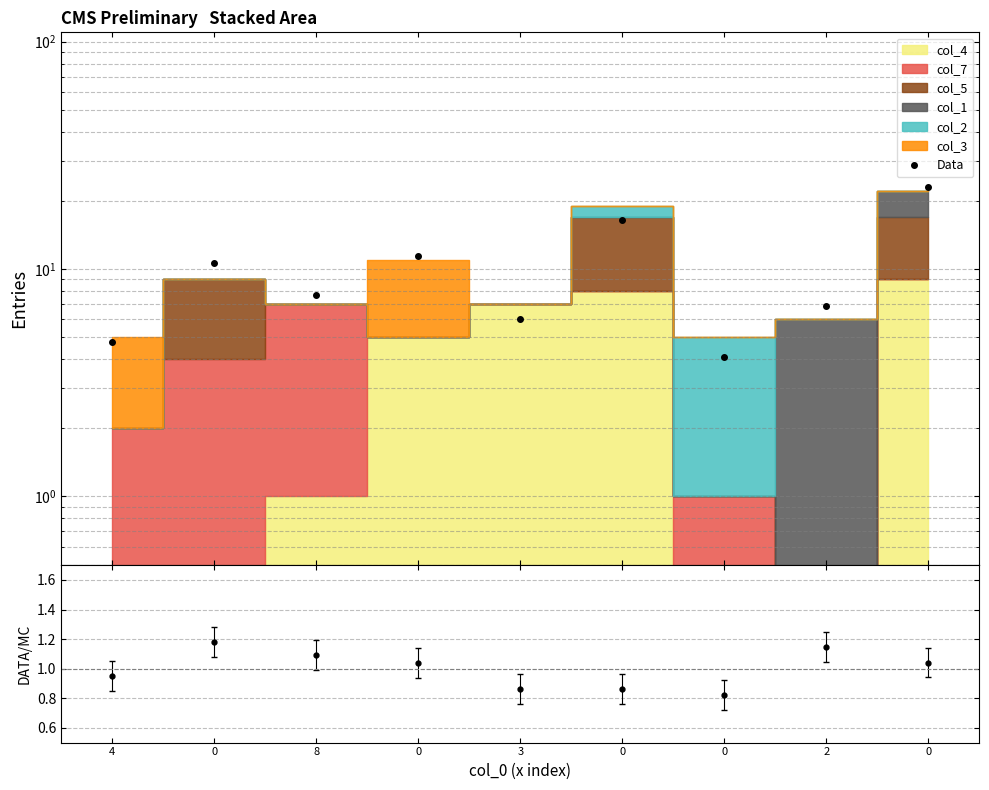

At how many categories does at least one series exceed 7?

5